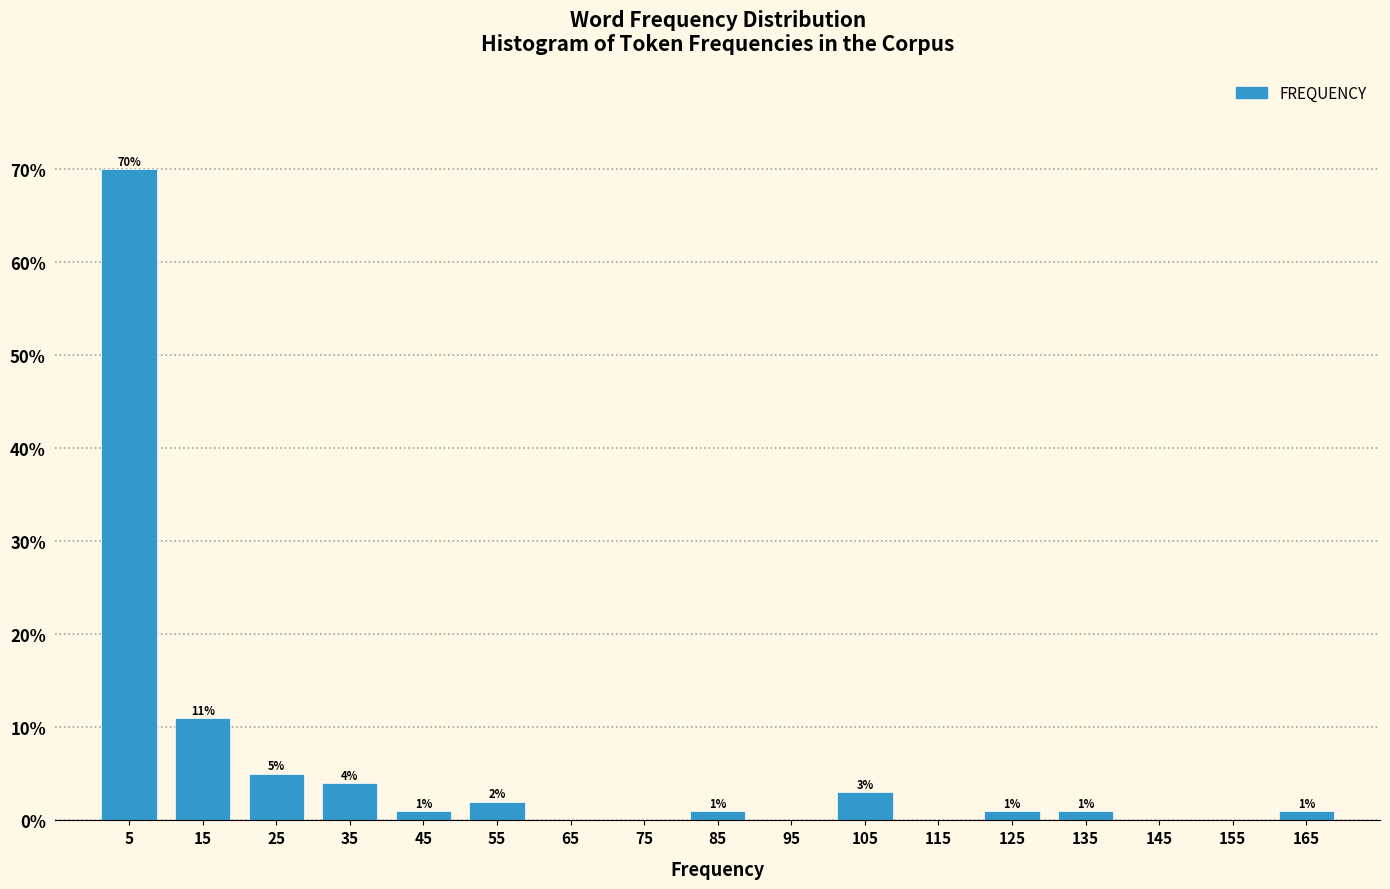

Over which range of the x-axis is the bar tallest?

0 to 10